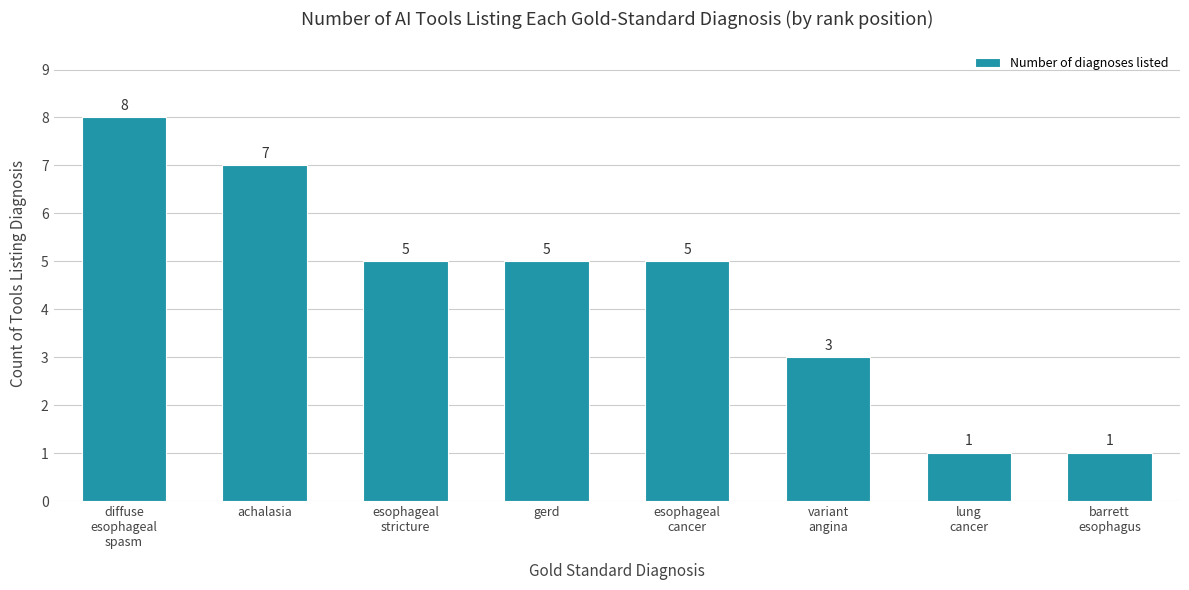

What is the greatest value displayed?

8